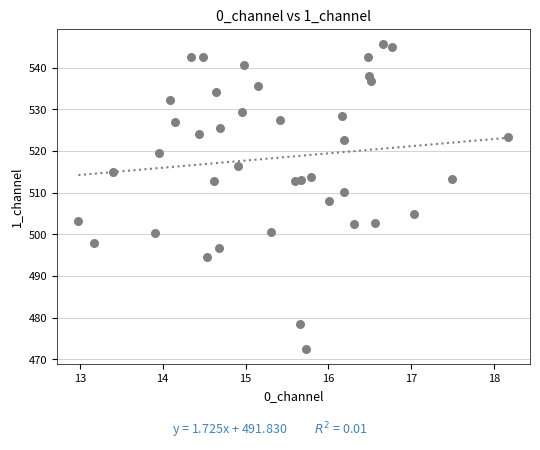

What is the range of X values (max minus min)?

5.2